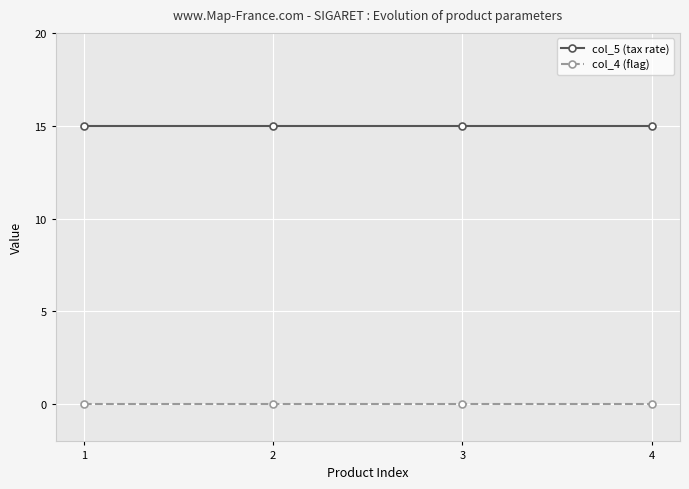

Is it true that col_5 (tax rate) equals 15 at 1?

True